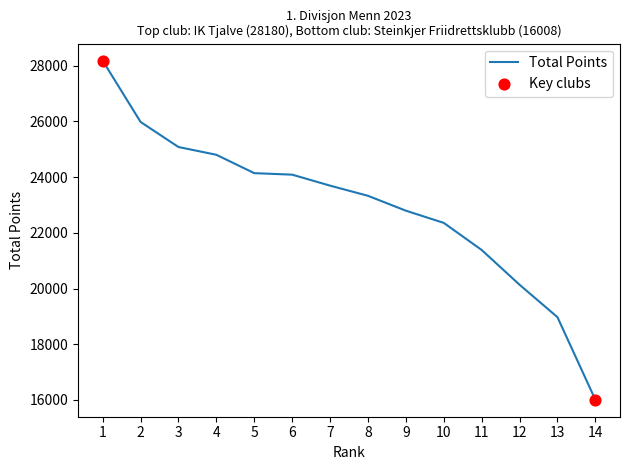

What is the change in value from 11 to 14?

-5376